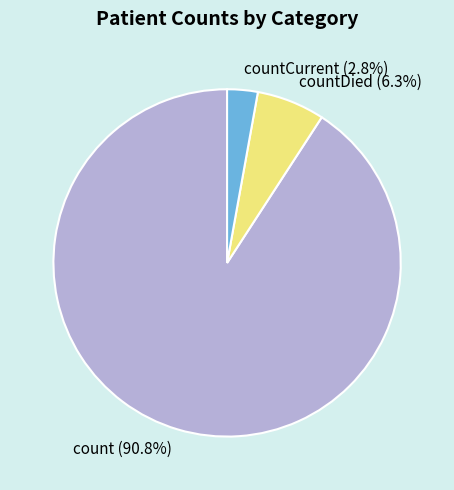

What is the ratio of the value at countDied to the value at countCurrent?

2.2